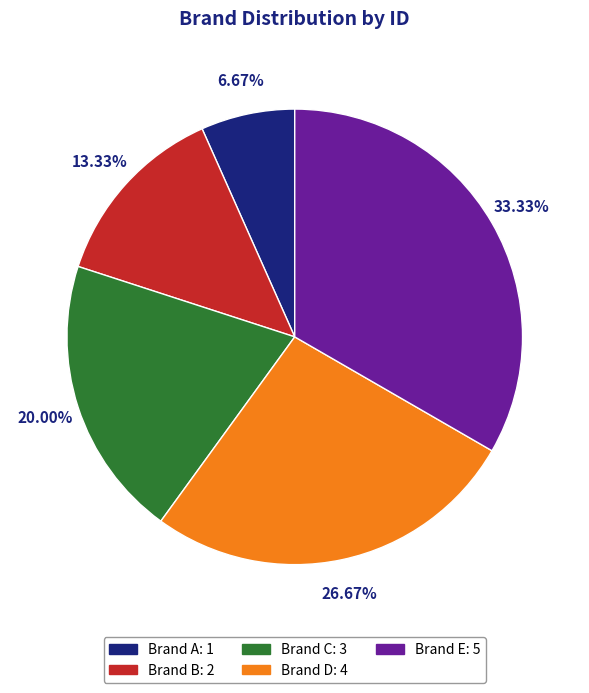

Rank the categories by value from lowest to highest.

Brand A, Brand B, Brand C, Brand D, Brand E